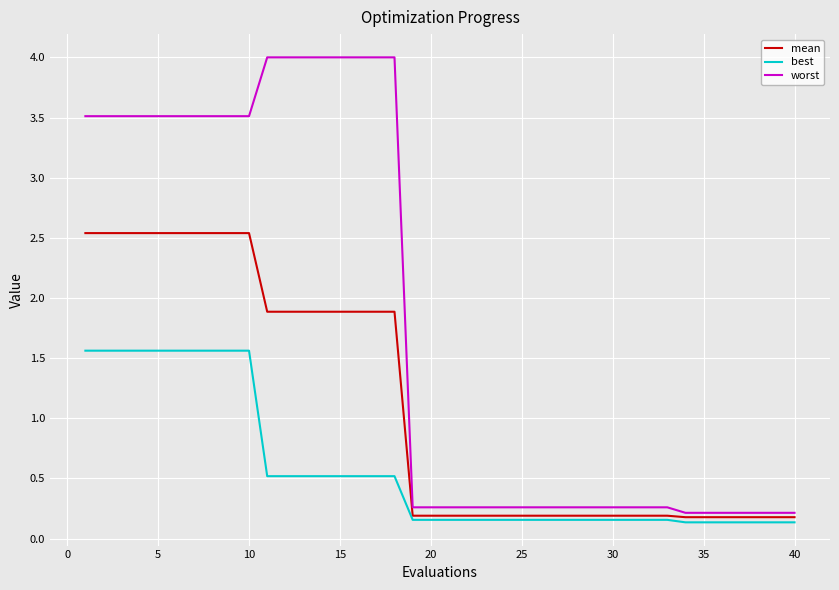

What is the difference between the maximum and minimum values in the best series?

1.4